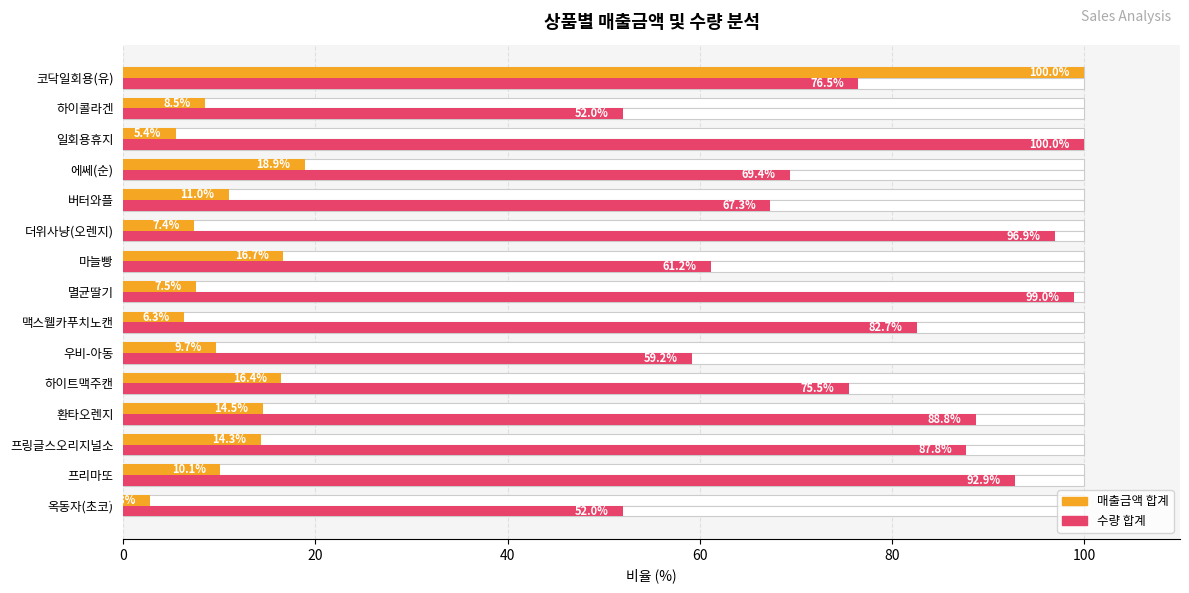

What are all the series names shown in the legend?

매출금액 합계, 수량 합계